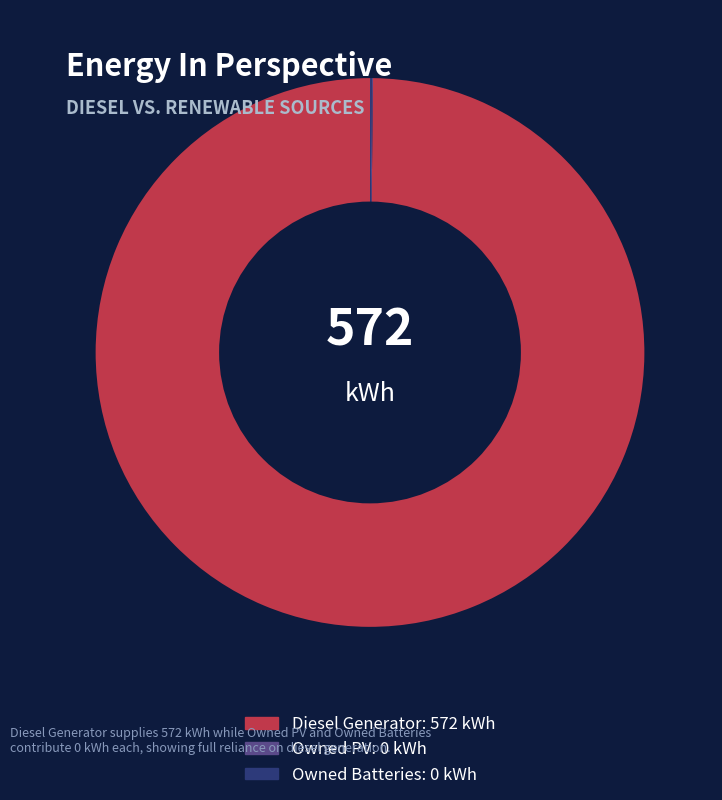

Which category has the biggest portion of the pie?

Diesel Generator